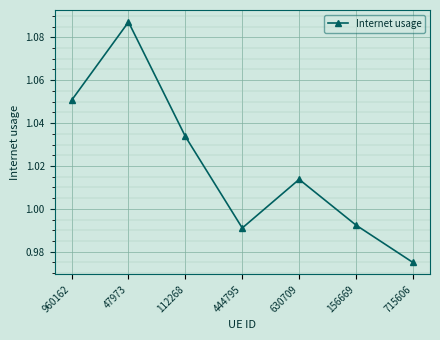

The value at 630709 is 1.4. True or false?

False